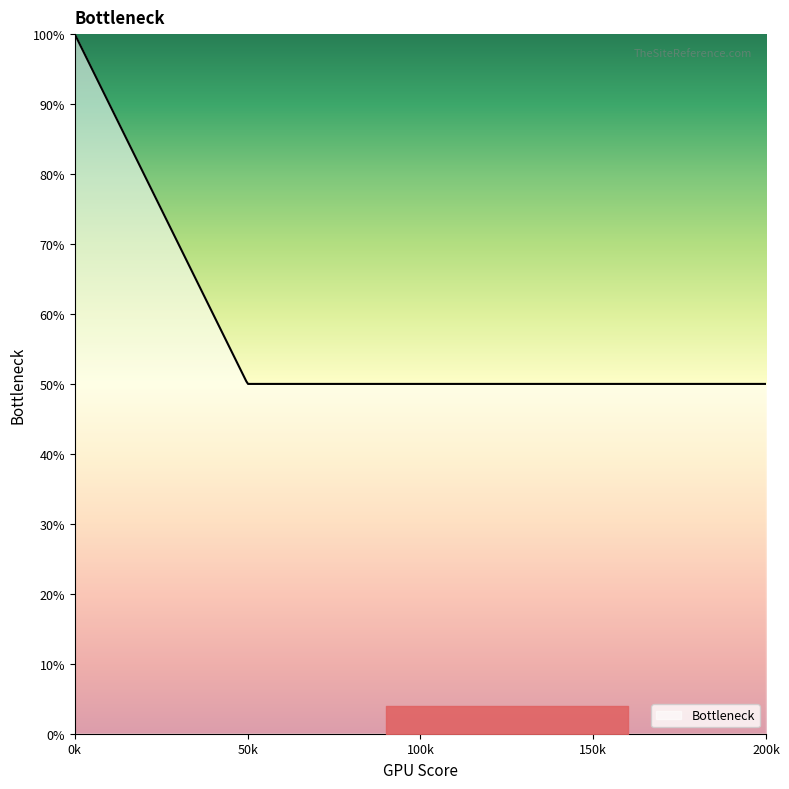

What is the minimum value shown in the chart?

50.0